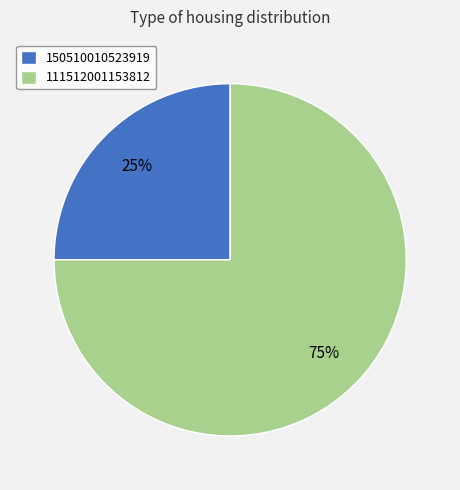

Count the number of slices in the pie.

2